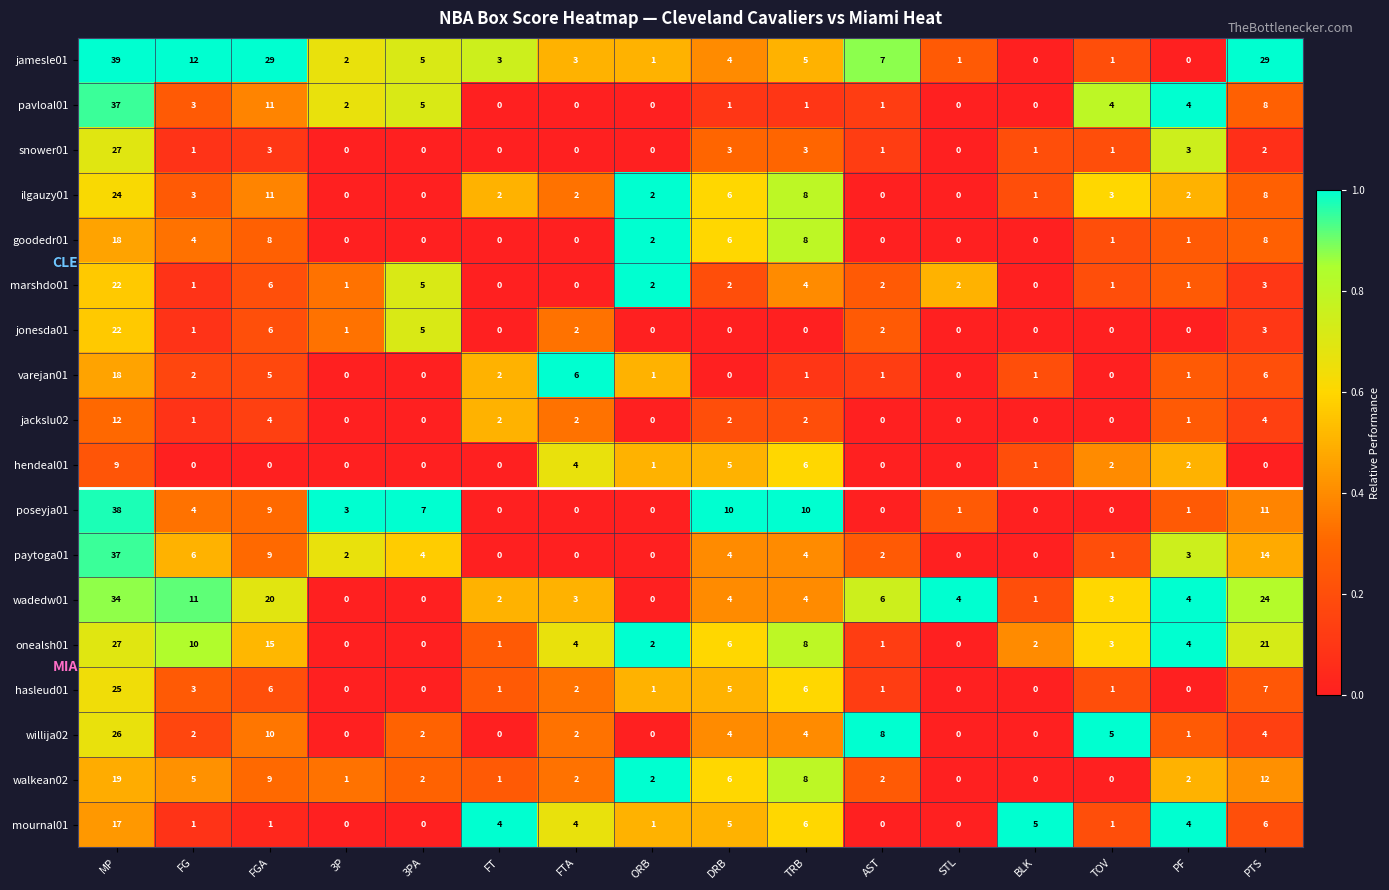

At which category is the sum across all series the highest?

MP